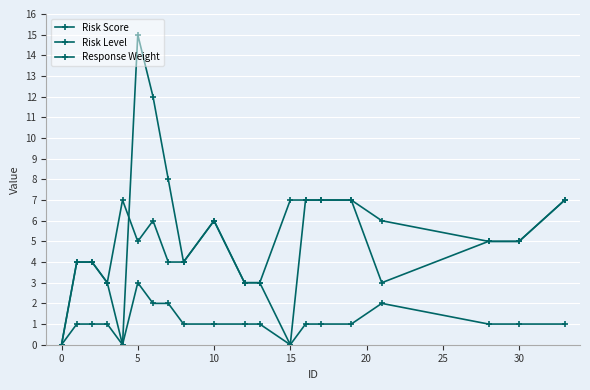

What is the value of the Risk Level point at the 17th from the left?

3